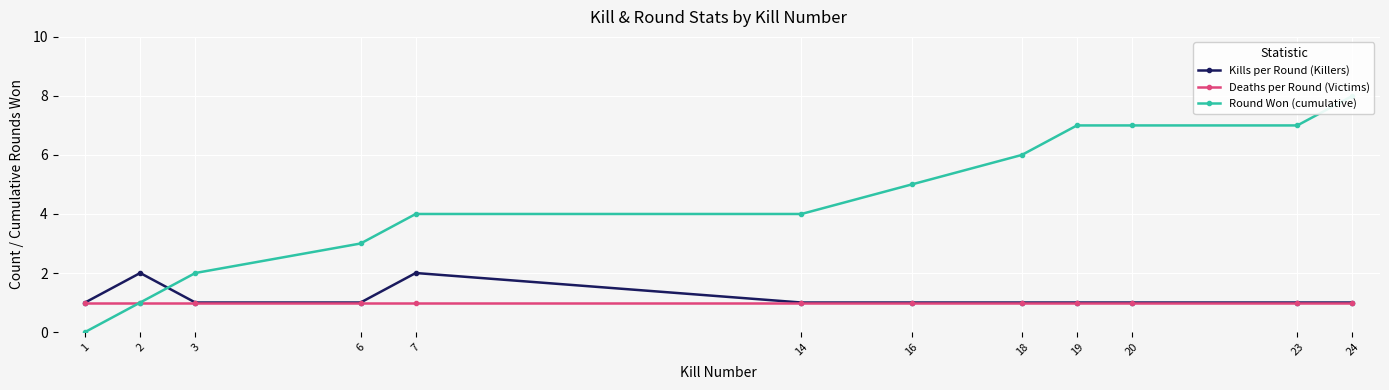

At which label is Round Won (cumulative) closest to 4?

7